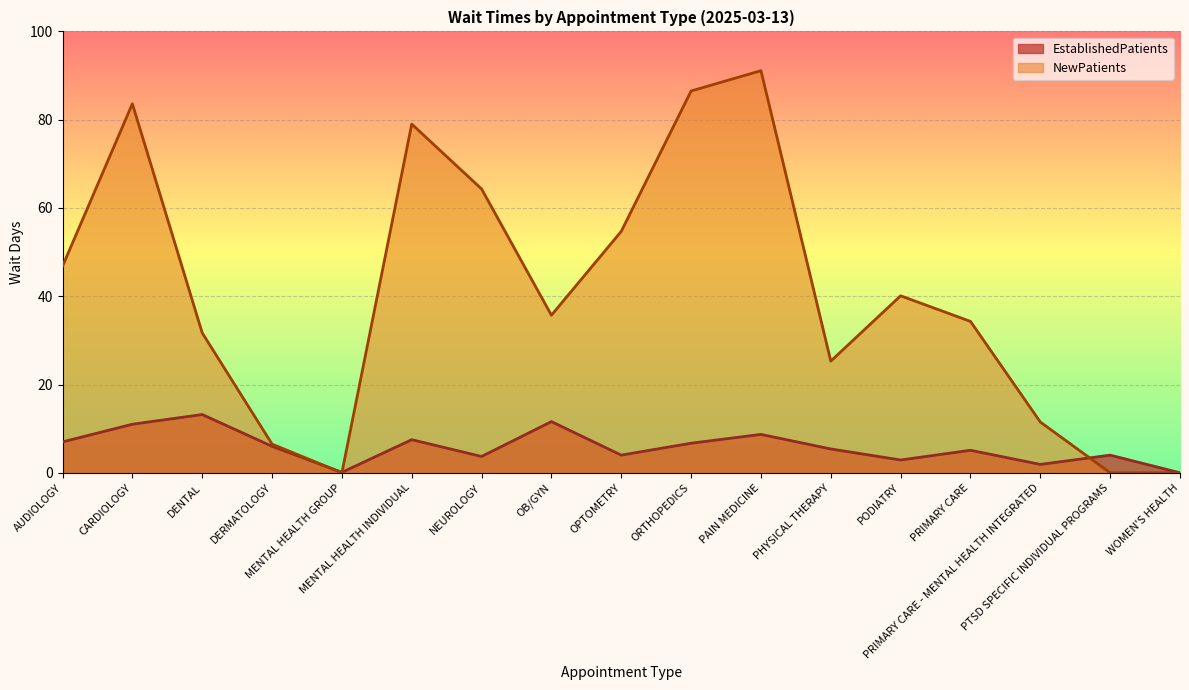

Reading right to left, list all the values displayed in this chart.

EstablishedPatients: 0.0	4.0	1.9	5.1	2.9	5.4	8.7	6.7	4.0	11.6	3.7	7.5	0.1	6.0	13.2	11.0	7.0
NewPatients: 0.0	0.0	11.5	34.3	40.1	25.3	91.1	86.5	54.7	35.7	64.3	79.0	0.0	6.5	31.7	83.6	46.8